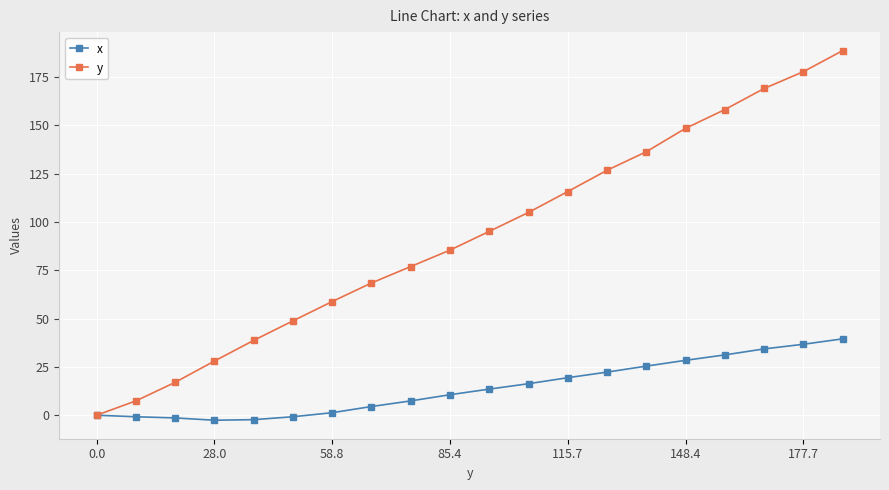

Rank the series by their average value, from highest to lowest.

y, x